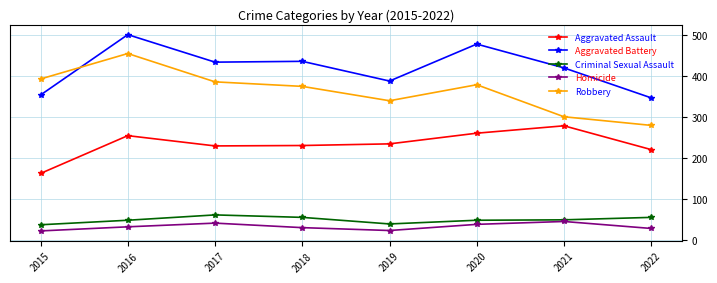

Which series has the largest total across all categories?

Aggravated Battery